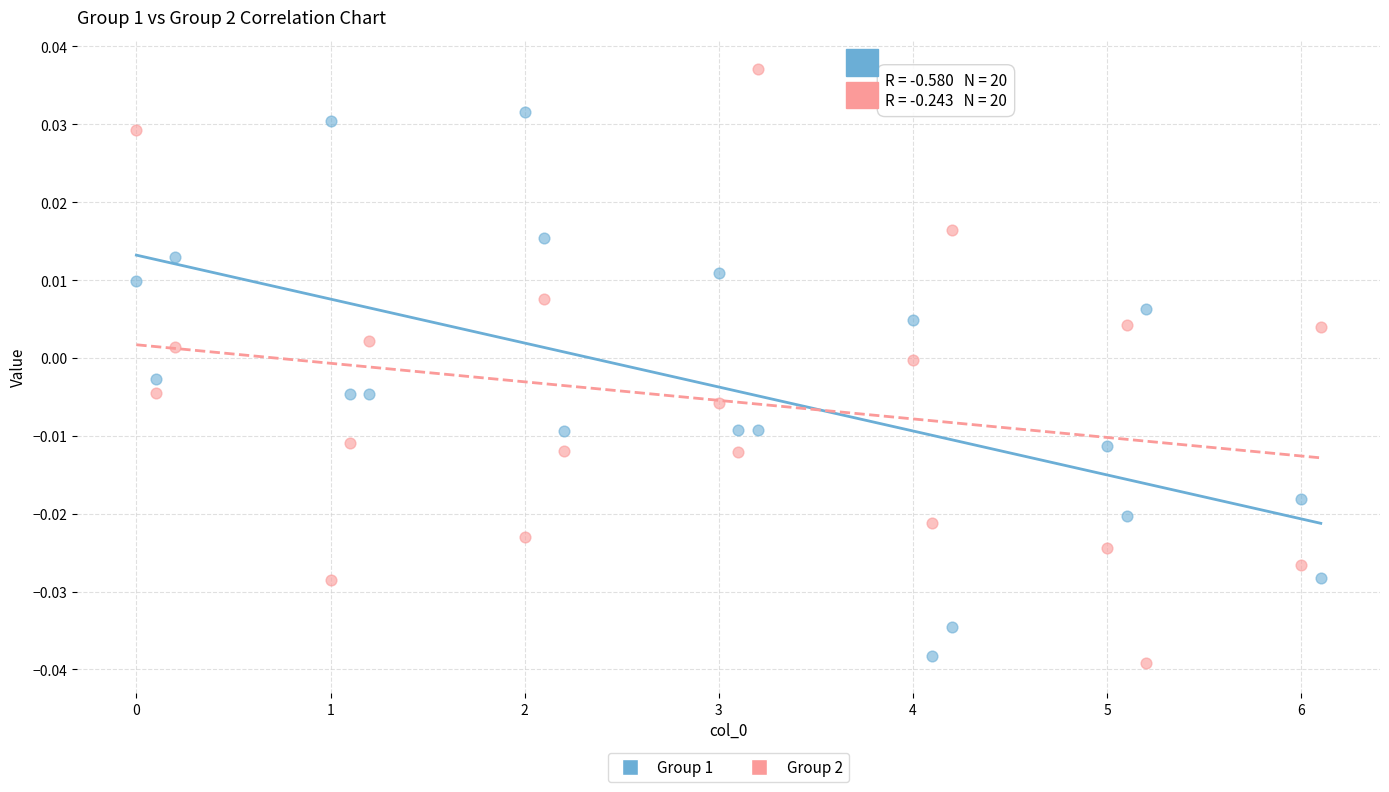

Which series contains the highest Y value?

Group 2